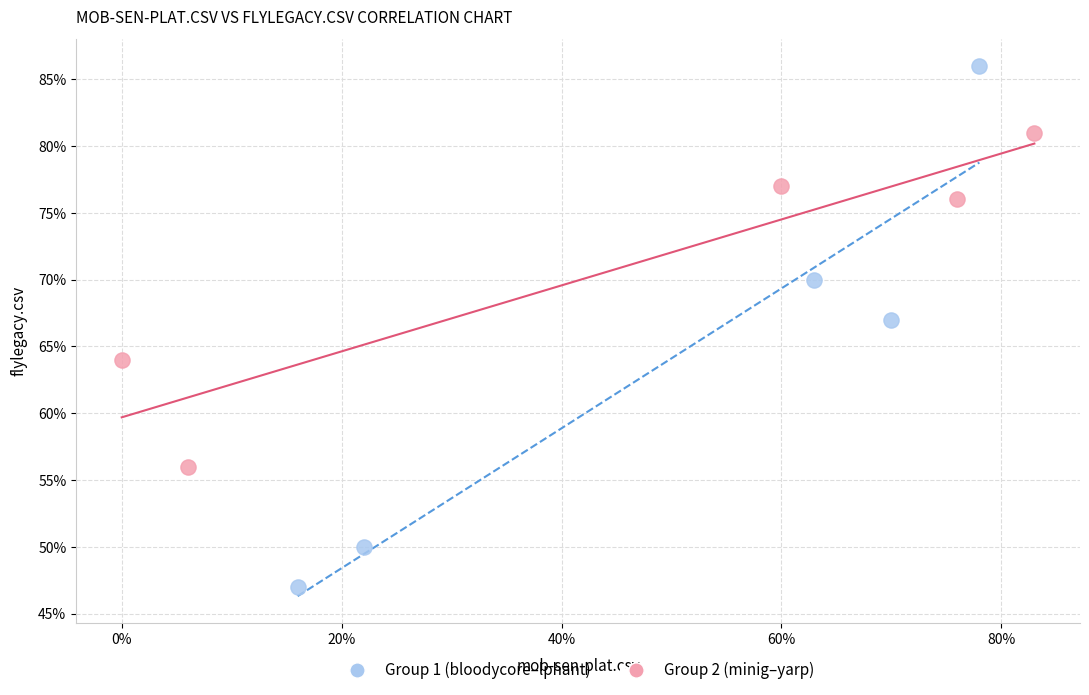

Which series reaches the minimum Y coordinate?

Group 1 (bloodycore–lphant)